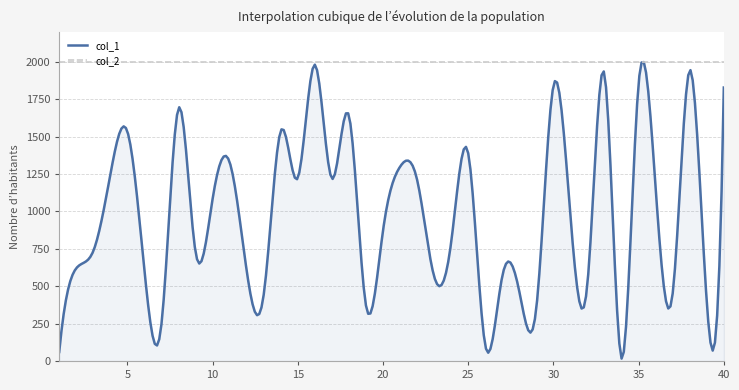

Which series has the widest spread of values?

col_1